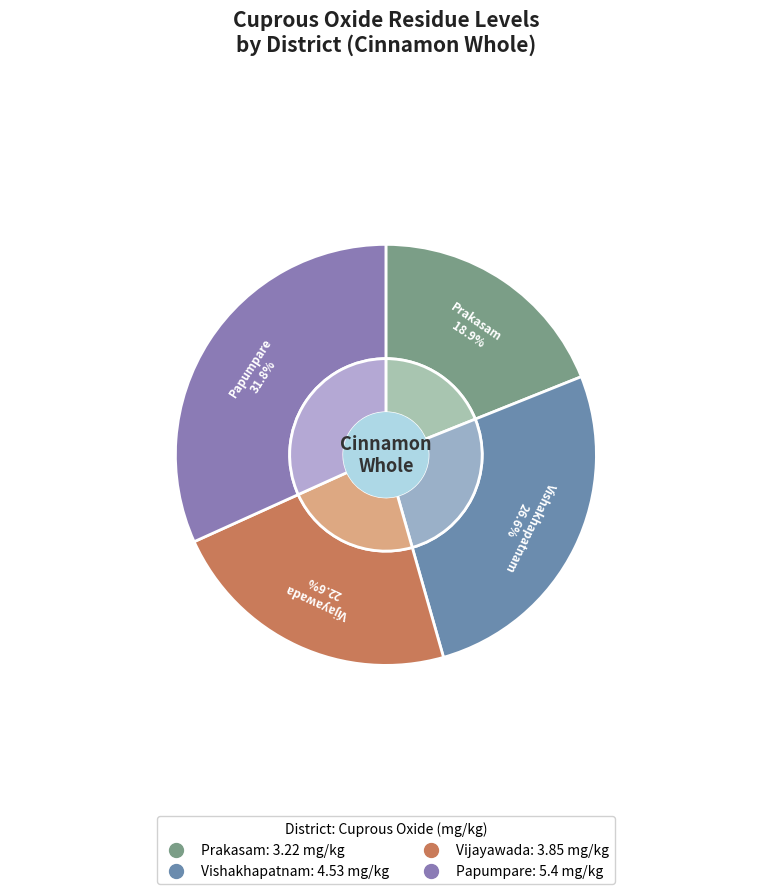

To the nearest percent, what is the difference between the Papumpare and Vijayawada slice percentages?

9%